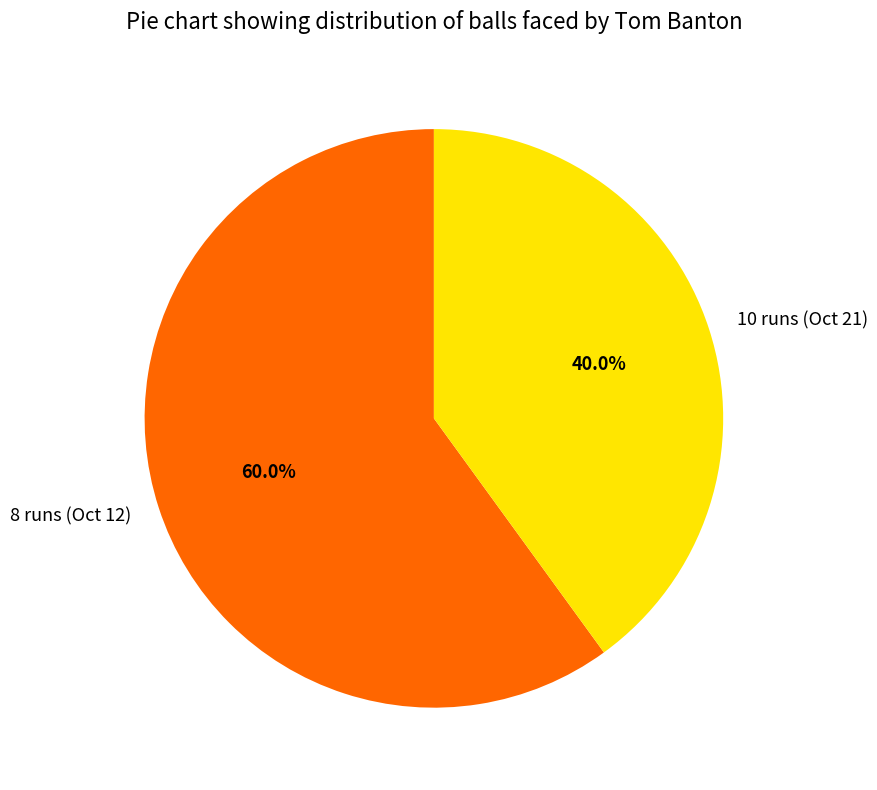

To the nearest percent, what percentage of the pie is 10 runs (Oct 21)?

40%